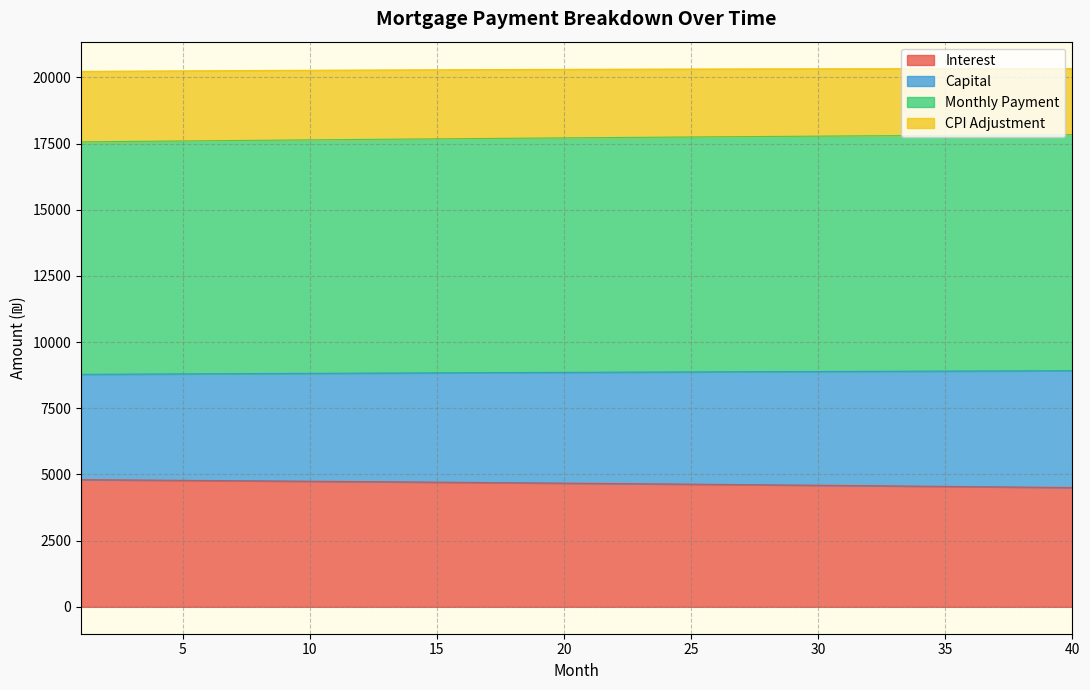

What is the highest value of the Interest series?

4804.4